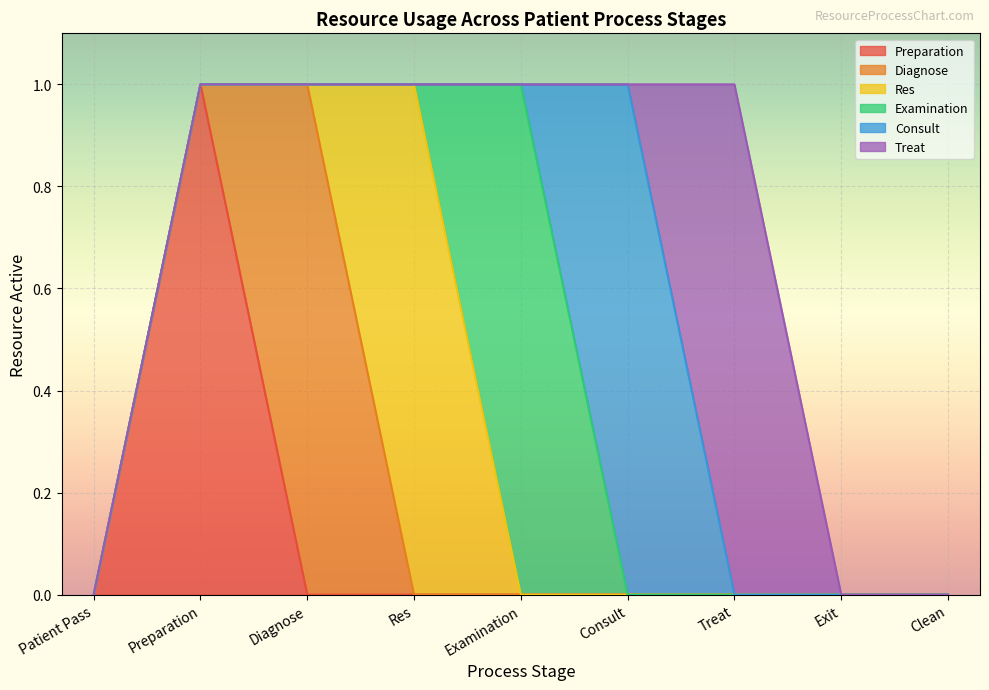

Between Preparation and Examination, which series saw the biggest shift?

Preparation